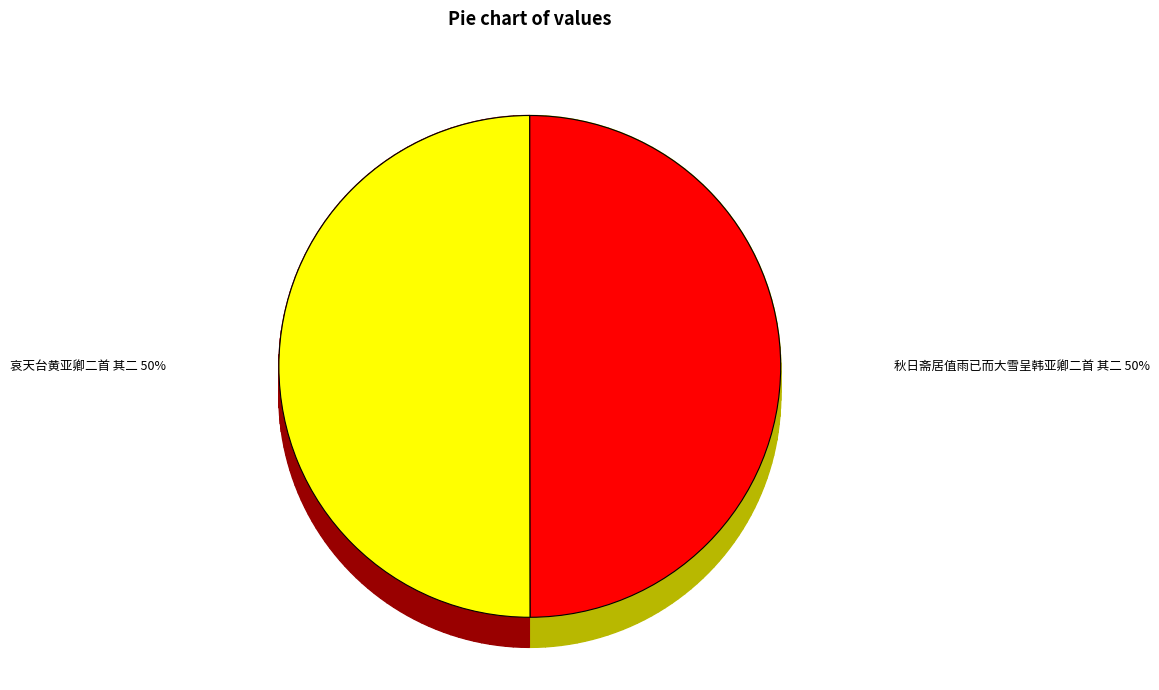

Rank the categories by value from highest to lowest.

哀天台黄亚卿二首 其二, 秋日斋居值雨已而大雪呈韩亚卿二首 其二